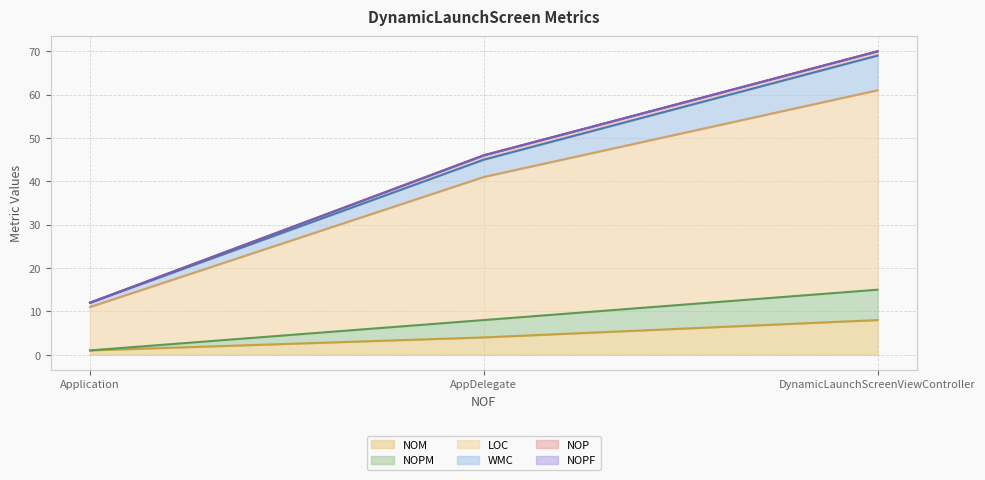

How many data points in LOC are less than 41?

1